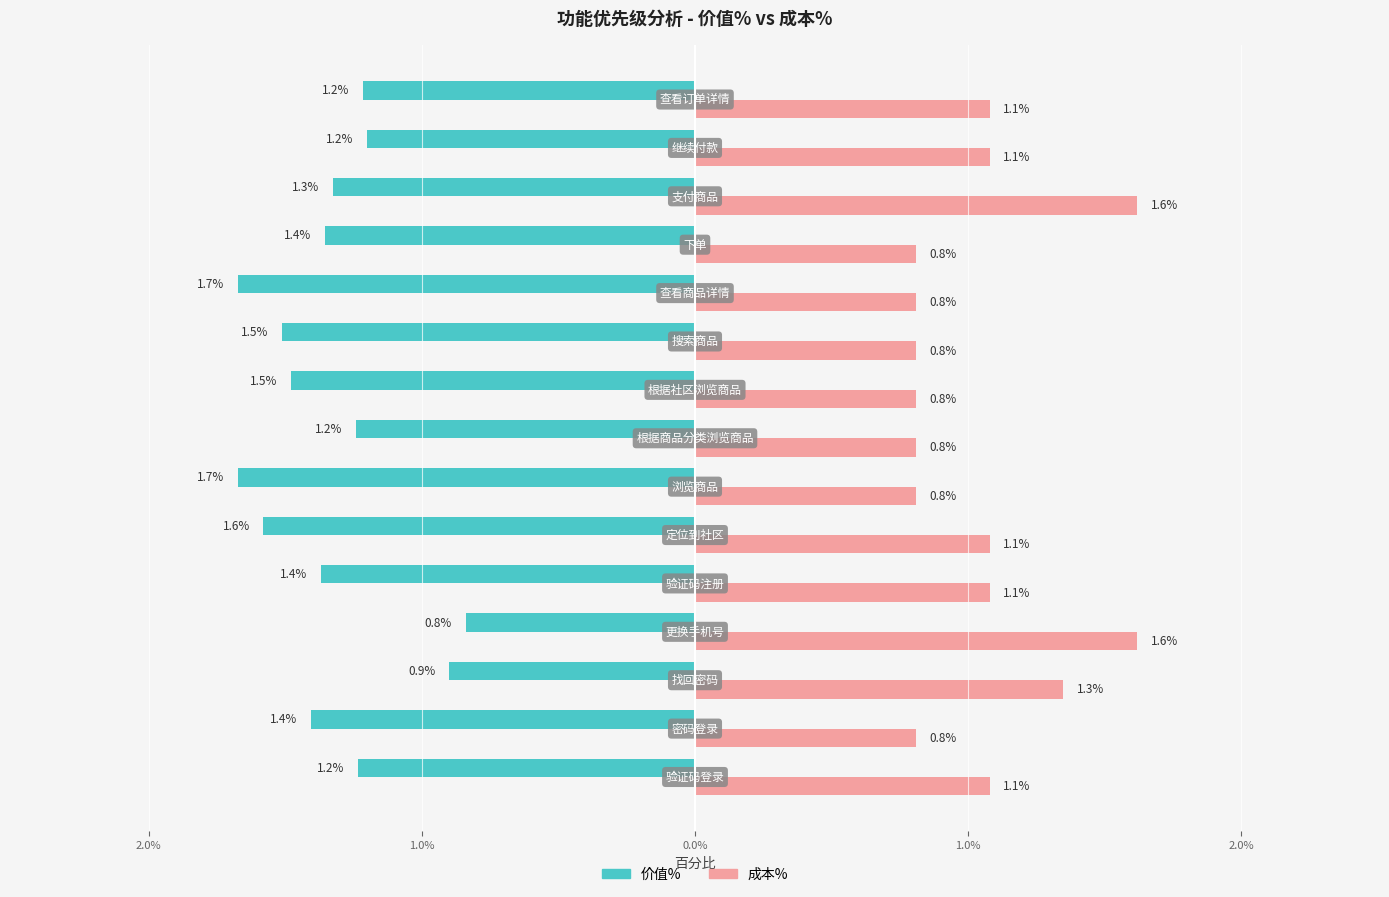

What are all the series names shown in the legend?

价值%, 成本%